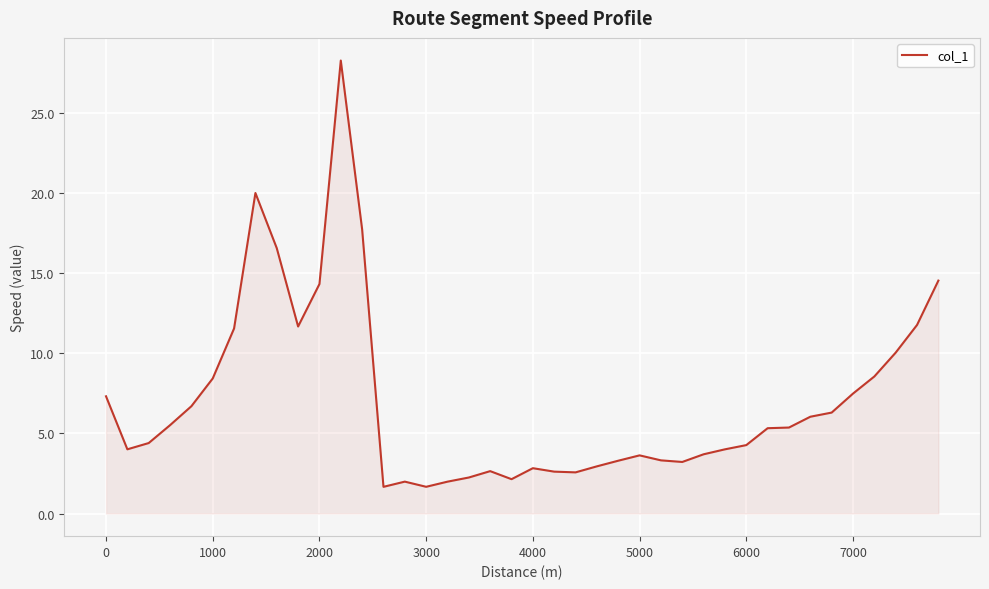

What is the greatest value displayed?

28.3